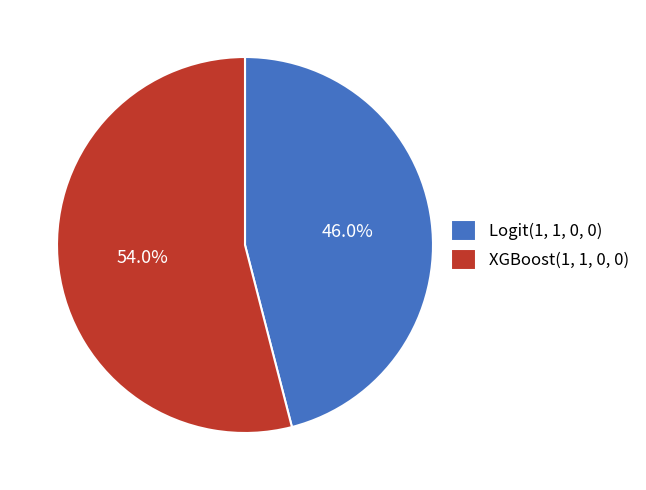

True or false: XGBoost(1, 1, 0, 0) accounts for 43% of the total.

False